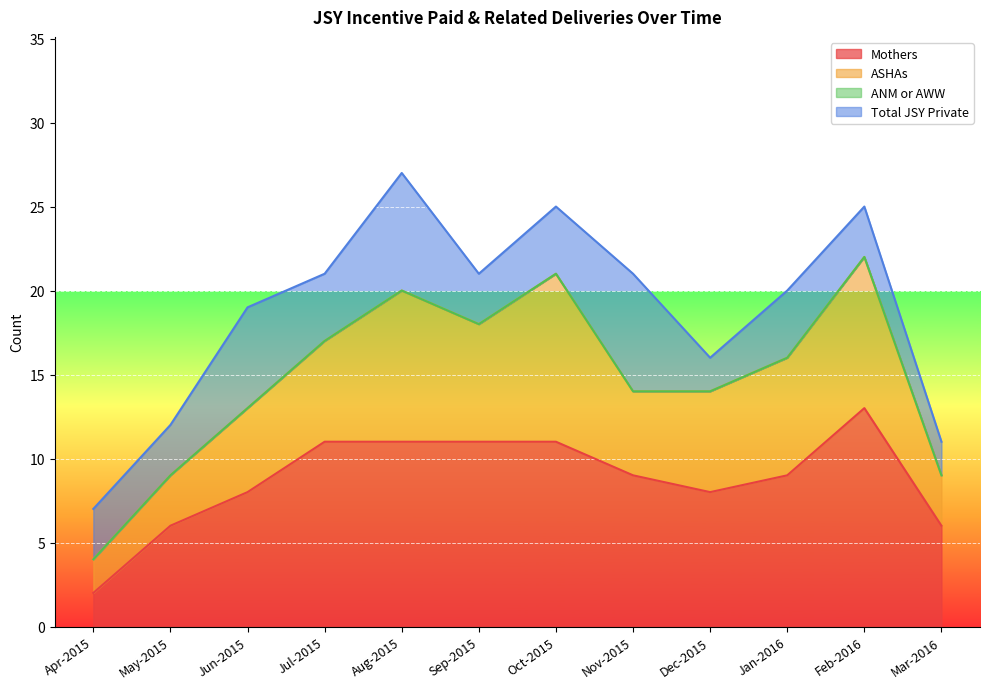

The Mothers series shows 11 at Aug-2015. True or false?

True